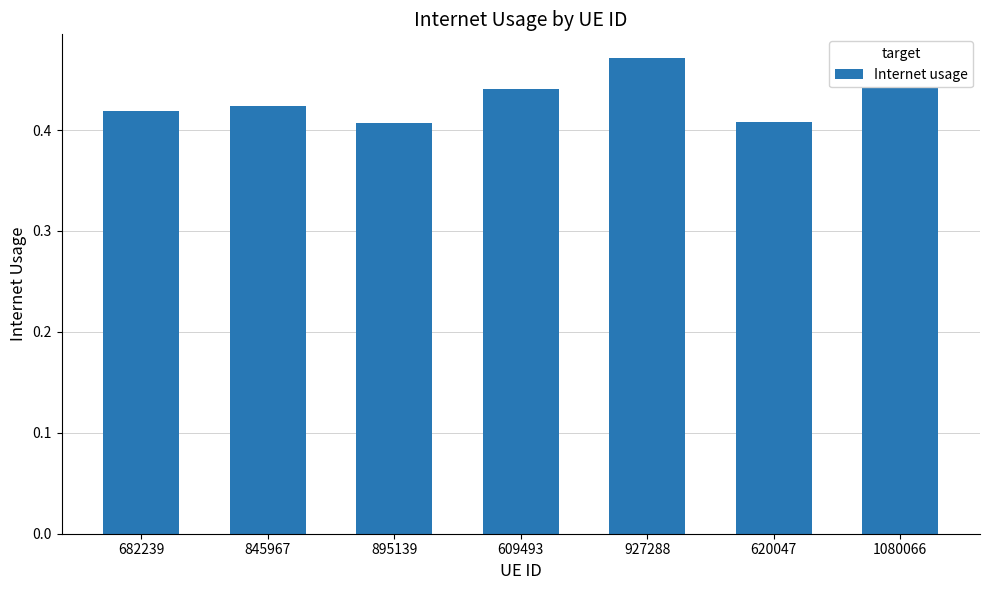

Count the values in the range 0 to 1.

7